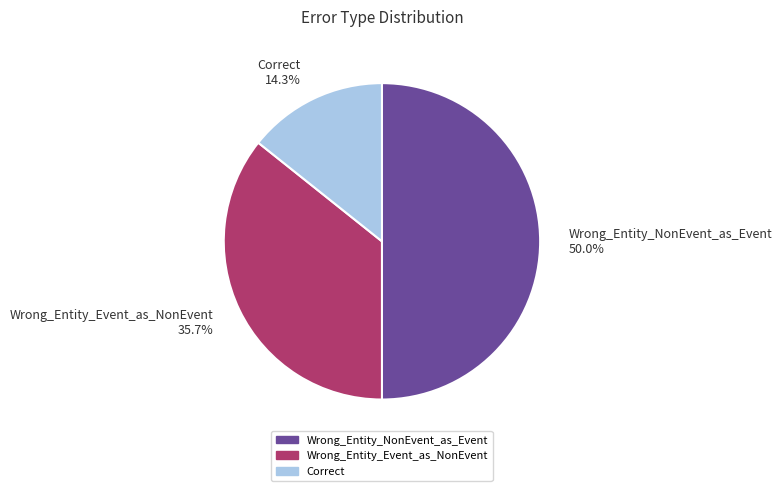

True or false: Wrong_Entity_NonEvent_as_Event accounts for 50% of the total.

True